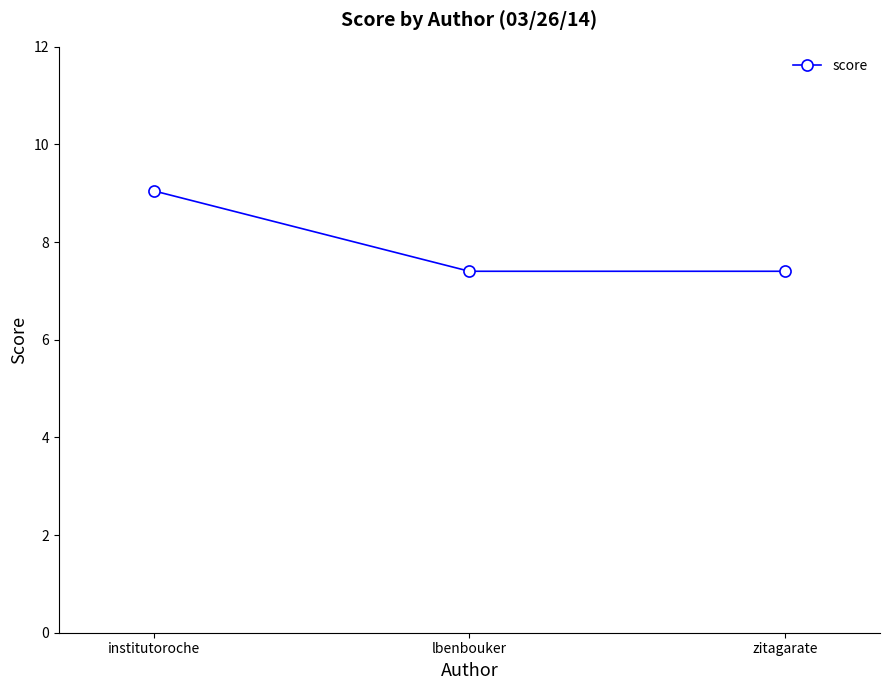

True or false: the data shows 1.6 at zitagarate.

False